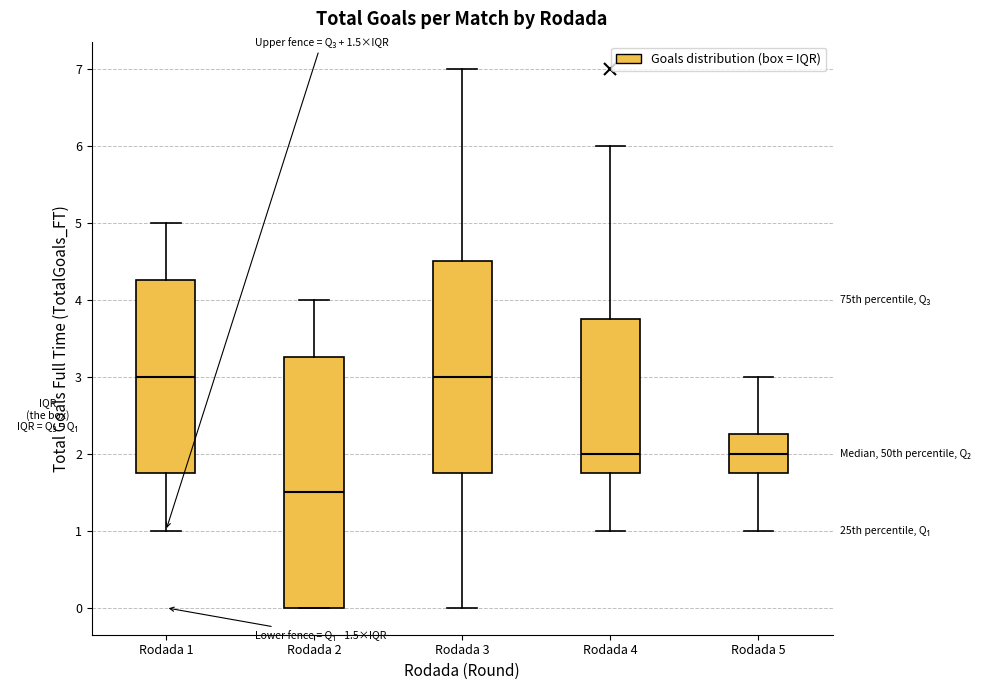

Which box's median line is the lowest?

Rodada 2